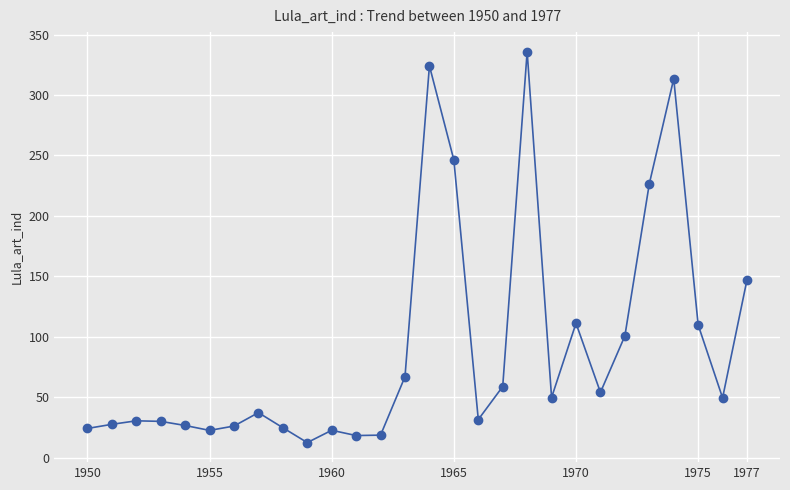

How many values are below 49?

14